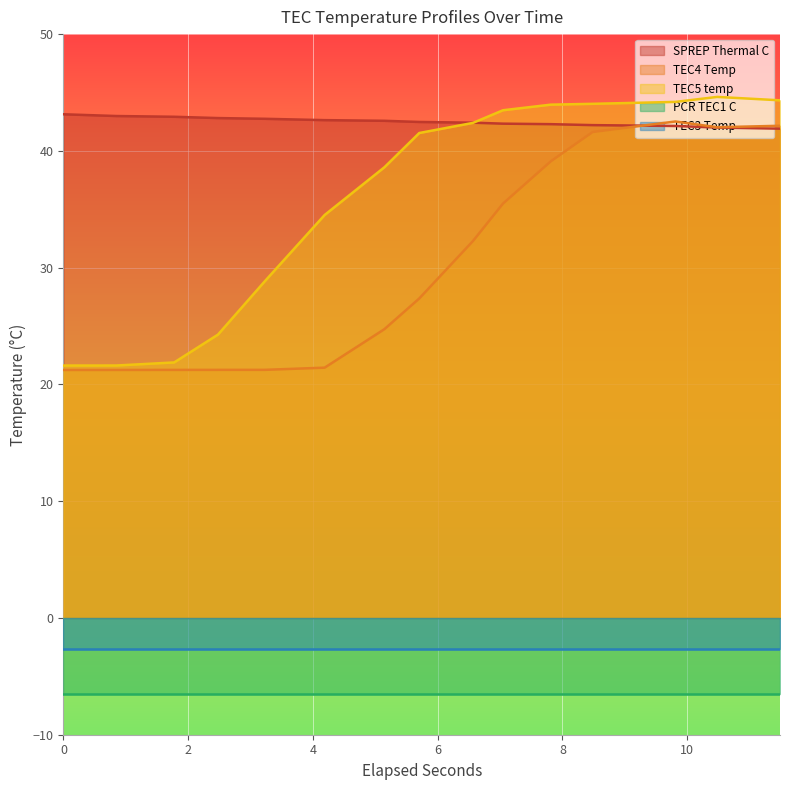

What is the minimum value for TEC5 temp?

21.6